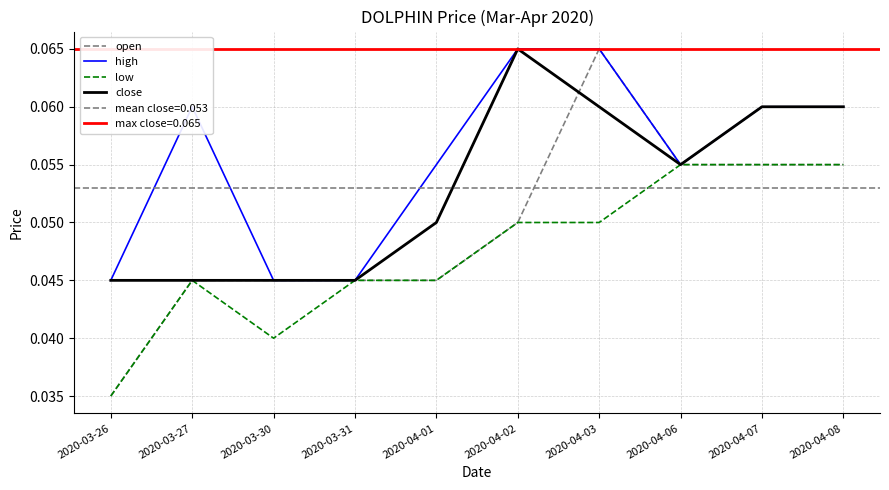

Which series ends up on top after the final intersection of open and close?

open